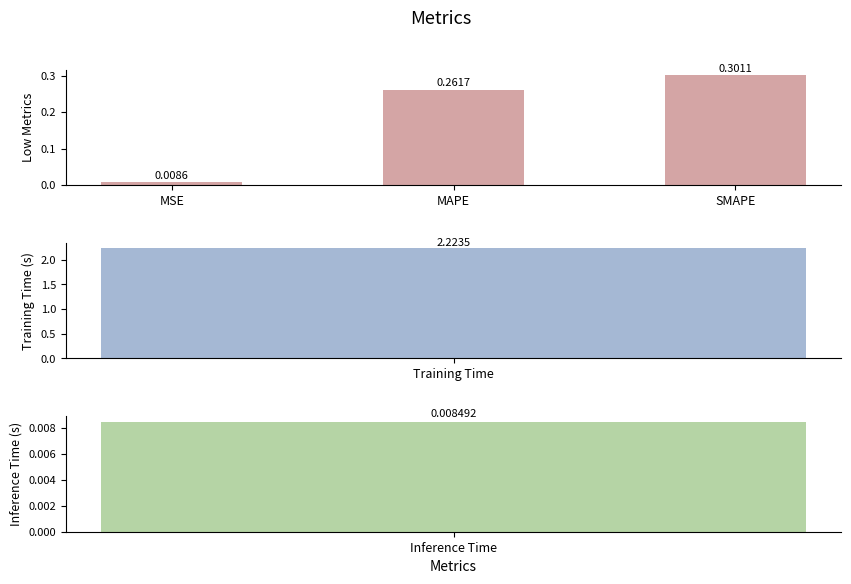

At which label is the value closest to 0?

MSE